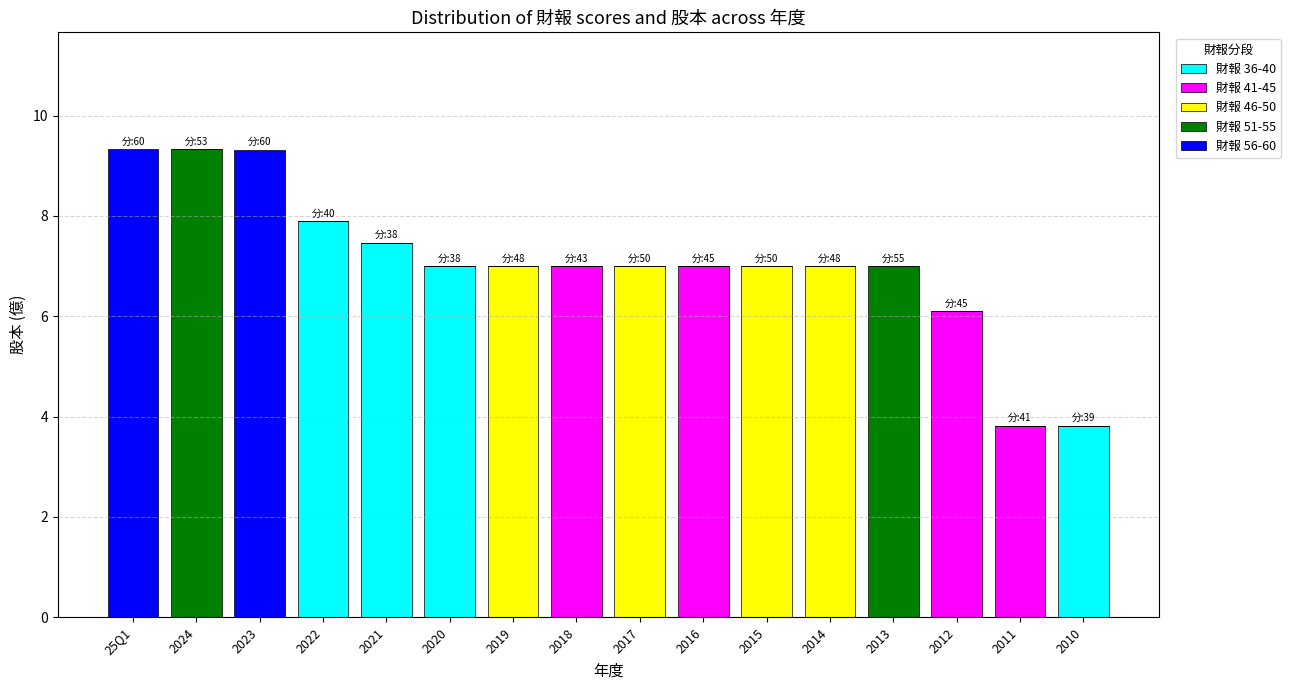

What is the total value across all series at 2019?

7.0